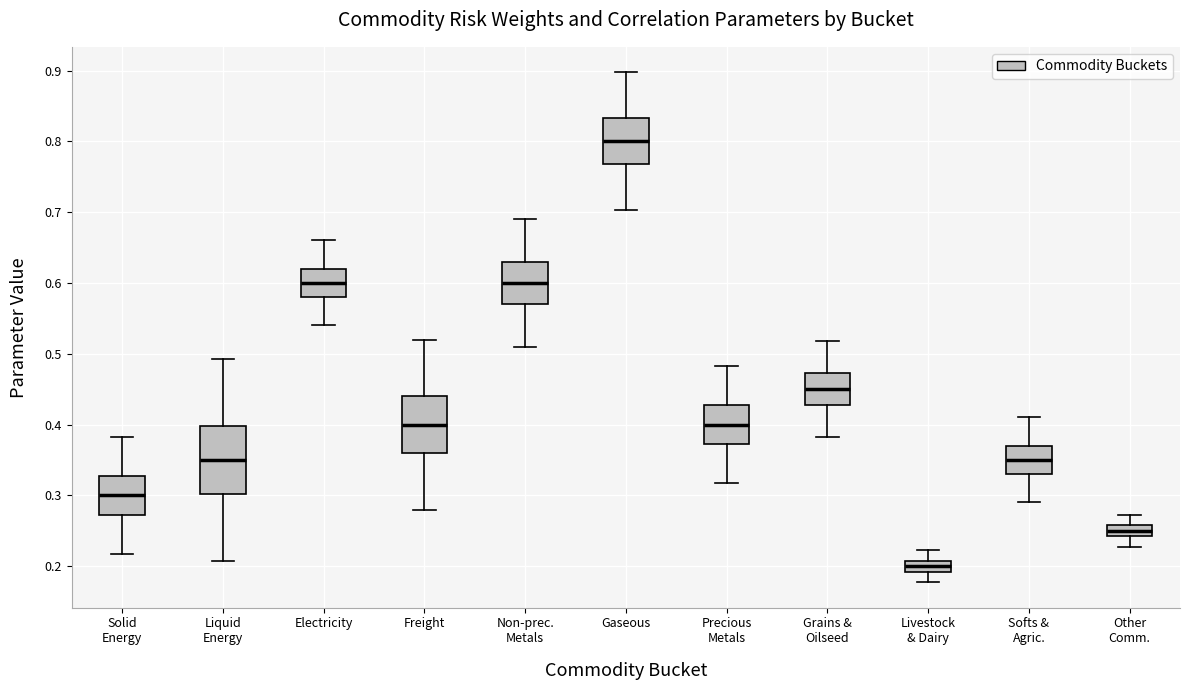

Reading left to right, transcribe this box plot: for each box, give where its median line is, the range the box spans, and where its two whiskers end, as read against the y-axis. The values are not printed on the chart, so give them approximately, as read against the axis.

Solid Energy: median 0.30, box 0.27 to 0.33, whiskers 0.22 to 0.38
Liquid Energy: median 0.35, box 0.30 to 0.40, whiskers 0.21 to 0.49
Electricity: median 0.60, box 0.58 to 0.62, whiskers 0.54 to 0.66
Freight: median 0.40, box 0.36 to 0.44, whiskers 0.28 to 0.52
Non-prec. Metals: median 0.60, box 0.57 to 0.63, whiskers 0.51 to 0.69
Gaseous: median 0.80, box 0.77 to 0.83, whiskers 0.70 to 0.90
Precious Metals: median 0.40, box 0.37 to 0.43, whiskers 0.32 to 0.48
Grains & Oilseed: median 0.45, box 0.43 to 0.47, whiskers 0.38 to 0.52
Livestock & Dairy: median 0.20, box 0.19 to 0.21, whiskers 0.18 to 0.22
Softs & Agric.: median 0.35, box 0.33 to 0.37, whiskers 0.29 to 0.41
Other Comm.: median 0.25, box 0.24 to 0.26, whiskers 0.23 to 0.27